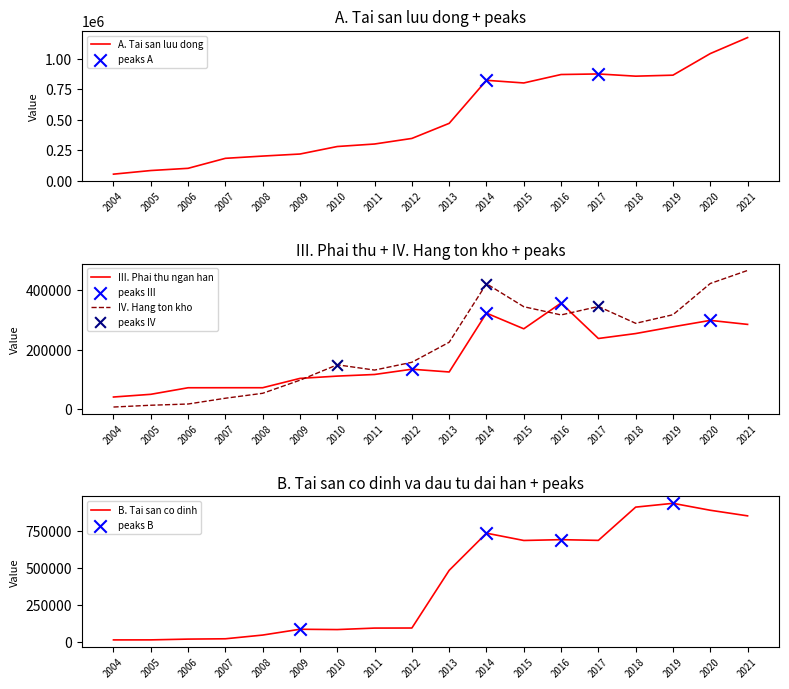

At how many categories does at least one series exceed 571381?

8